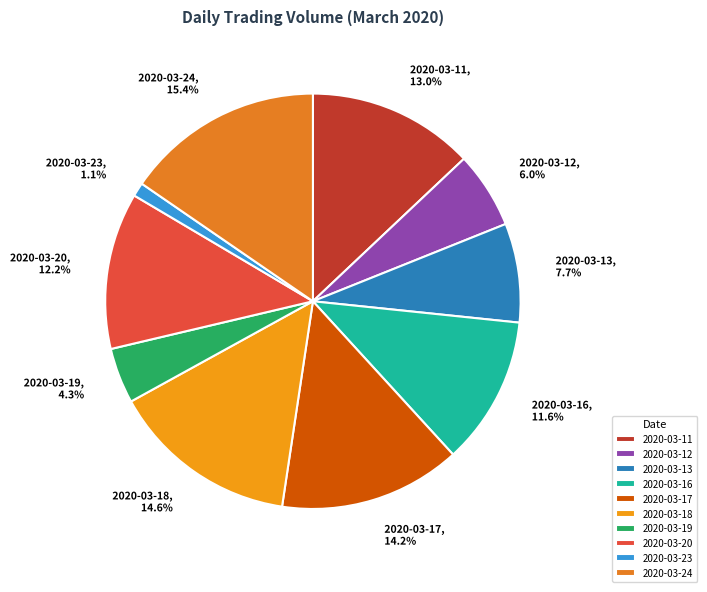

What percentage is the 2020-03-19 slice, to the nearest percent?

4%